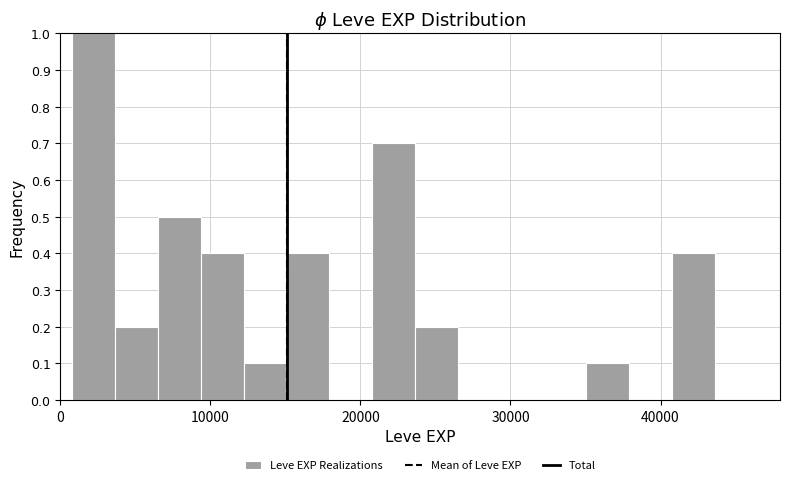

Read against the x-axis, roughly where is the centre of the tallest bar?

2000